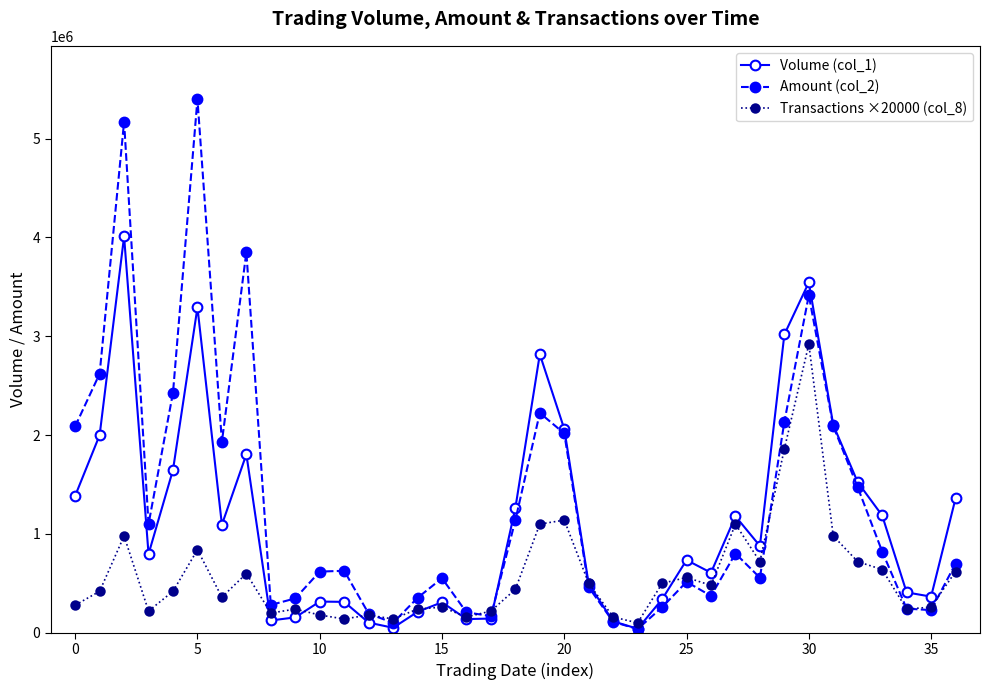

What is the difference between the maximum and minimum values in the Transactions ×20000 (col_8) series?

2820000